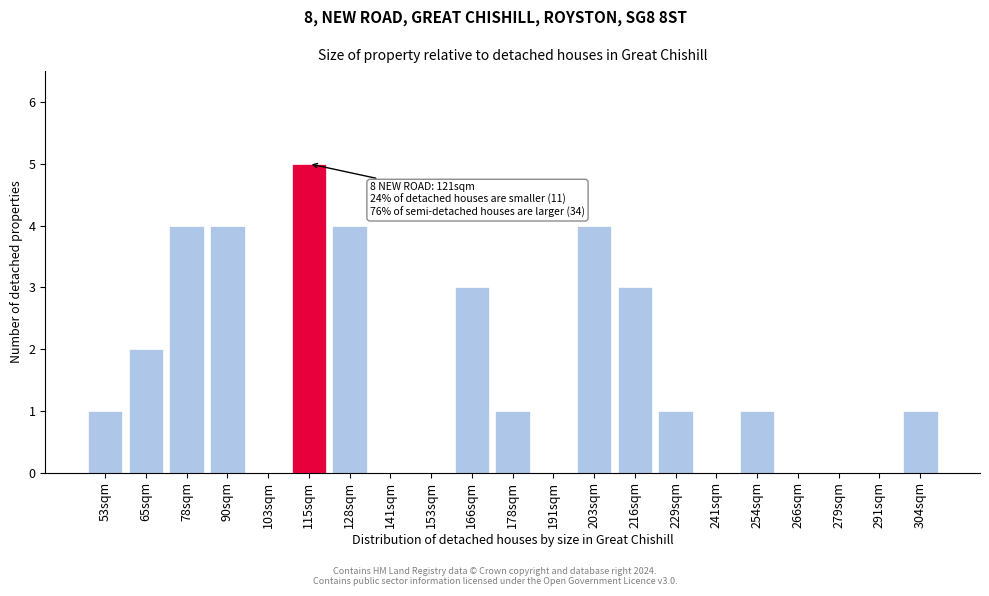

Reading left to right, what are all the values shown in this chart?

53sqm=1	65sqm=2	78sqm=4	90sqm=4	103sqm=0	115sqm=5	128sqm=4	141sqm=0	153sqm=0	166sqm=3	178sqm=1	191sqm=0	203sqm=4	216sqm=3	229sqm=1	241sqm=0	254sqm=1	266sqm=0	279sqm=0	291sqm=0	304sqm=1